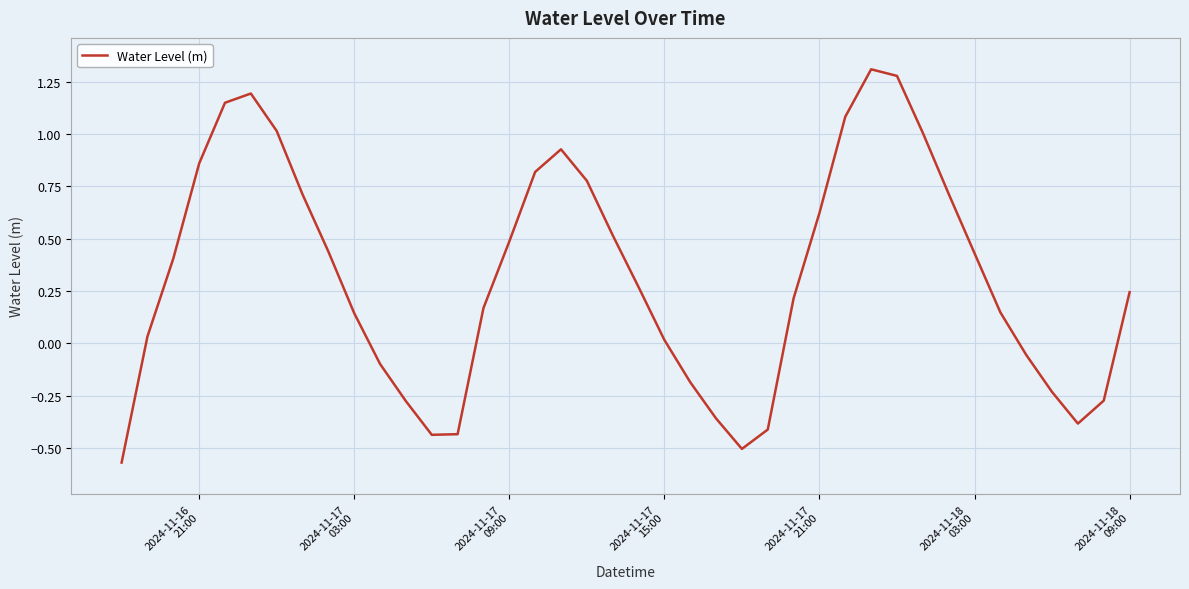

What is the difference between the maximum and minimum values?

1.9